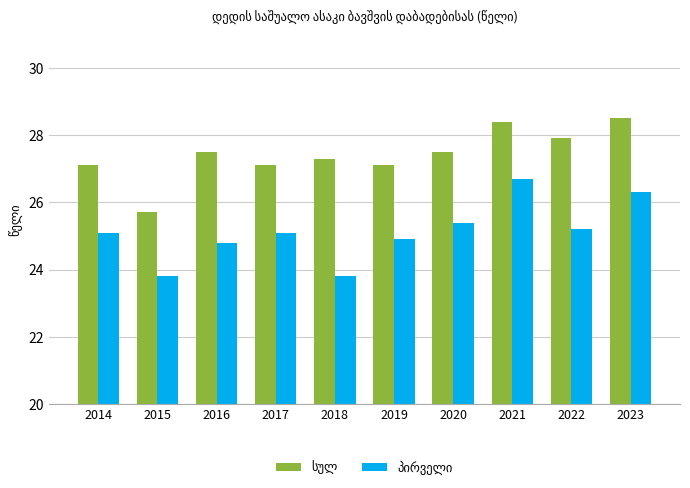

What is the total value across all series at 2016?

52.3